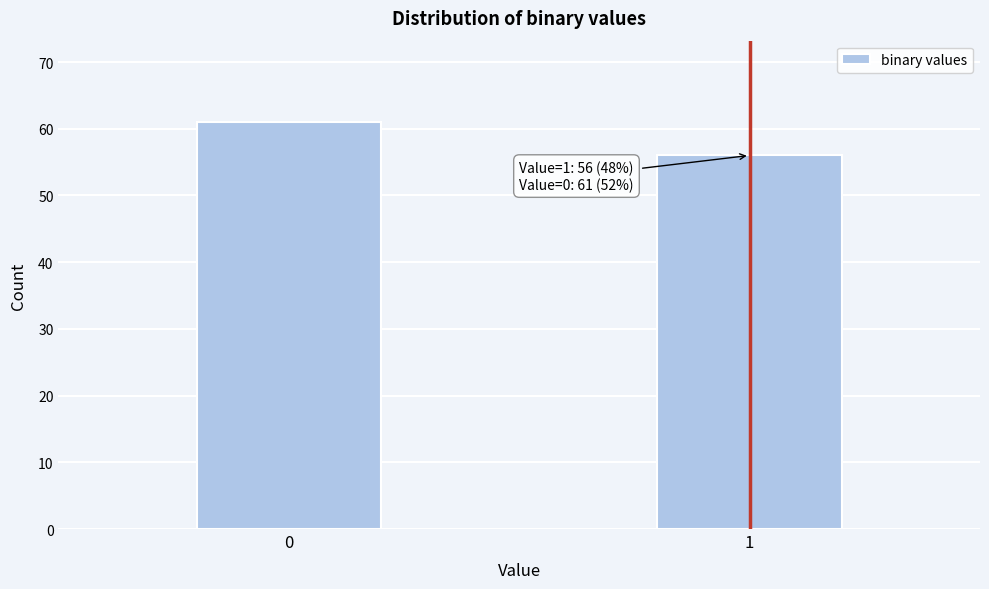

Reading right to left, list all the values displayed in this chart.

1=56	0=61